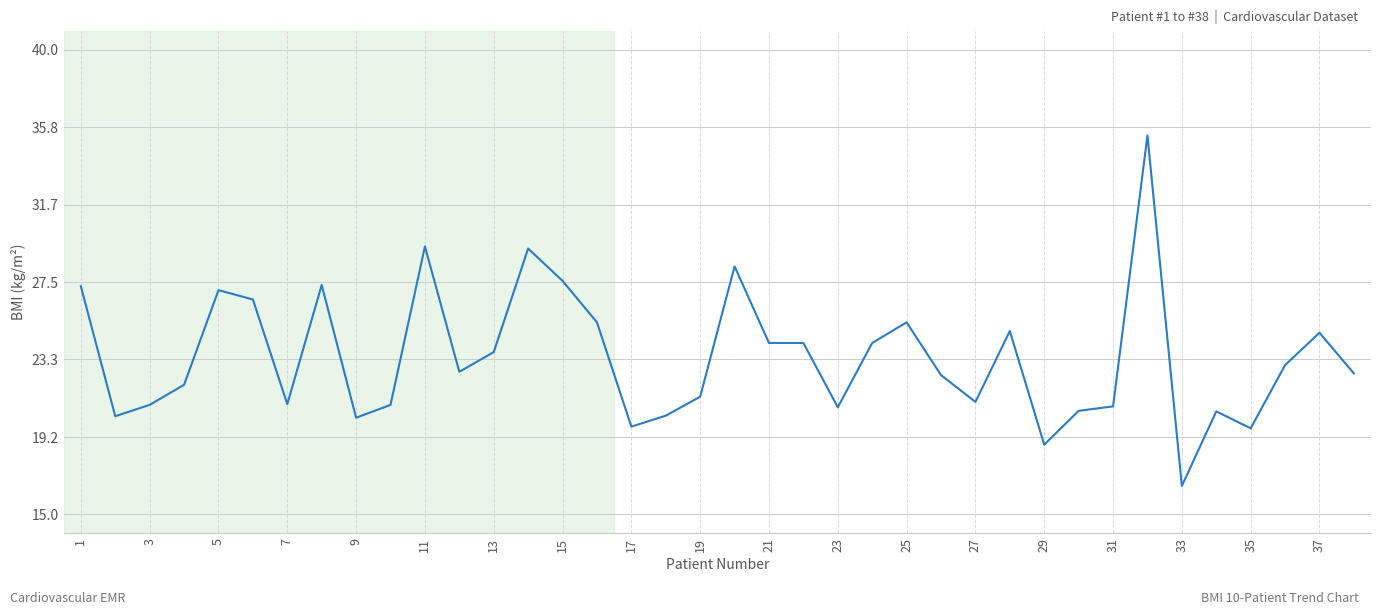

Count the number of data series in this chart.

1